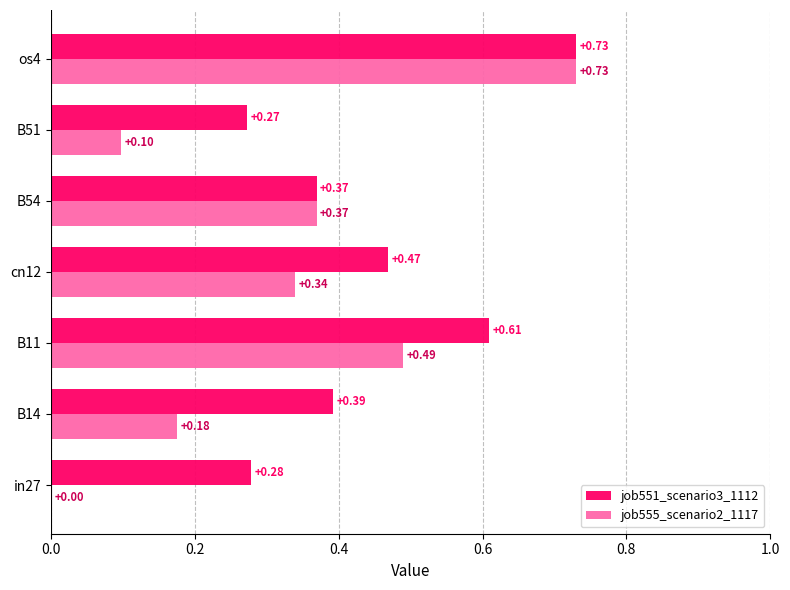

What is the sum of the job551_scenario3_1112 values at cn12 and B11?

1.1